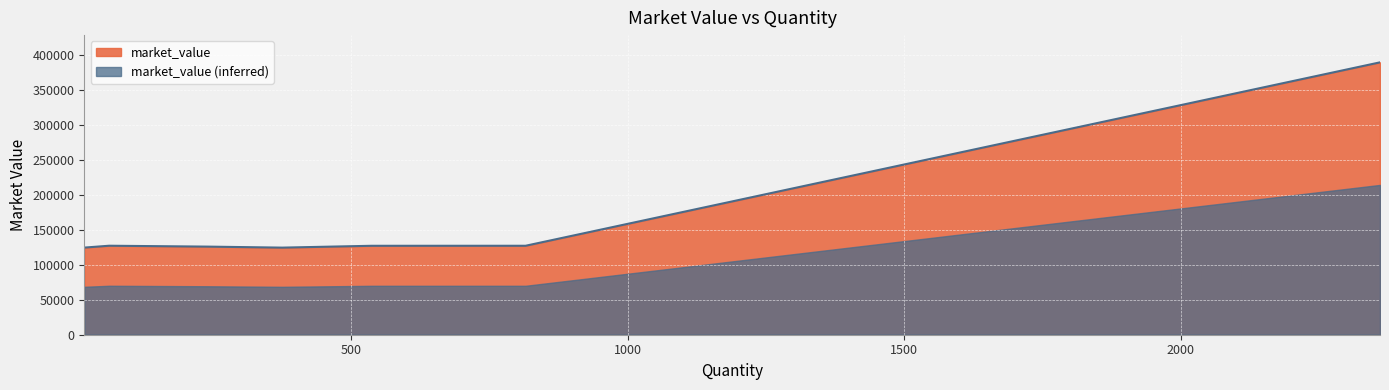

How many points are lower than both their immediate neighbors (excluding endpoints)?

2